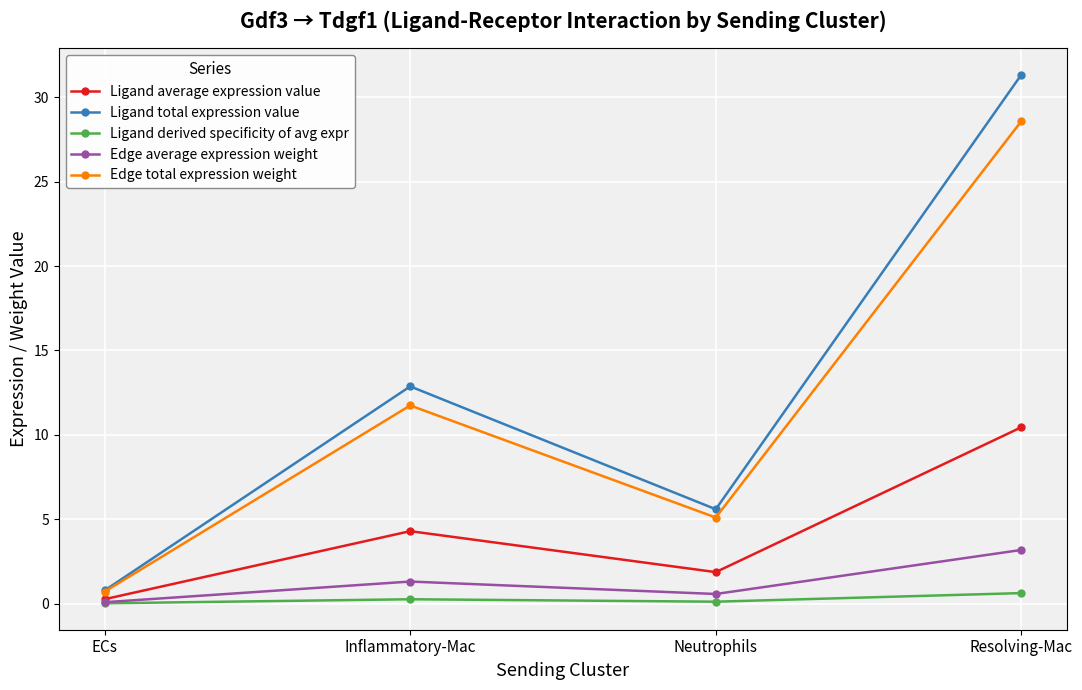

The Ligand total expression value series shows 1.6 at Neutrophils. True or false?

False